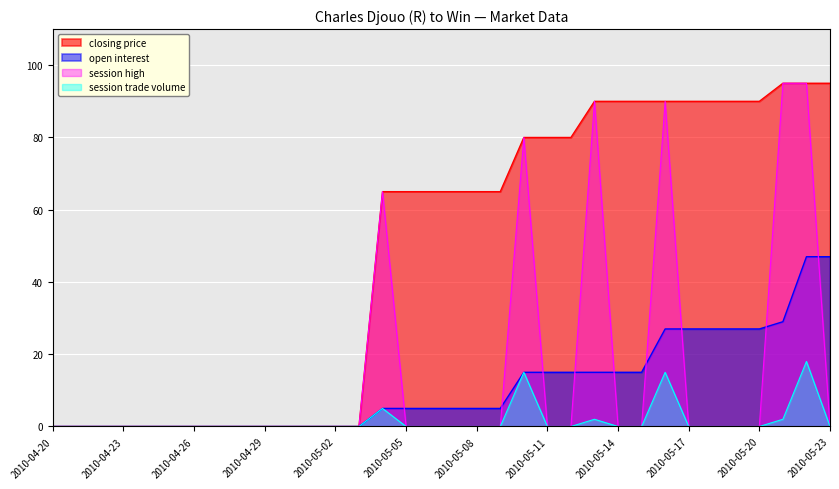

Which series has the largest total across all categories?

closing price